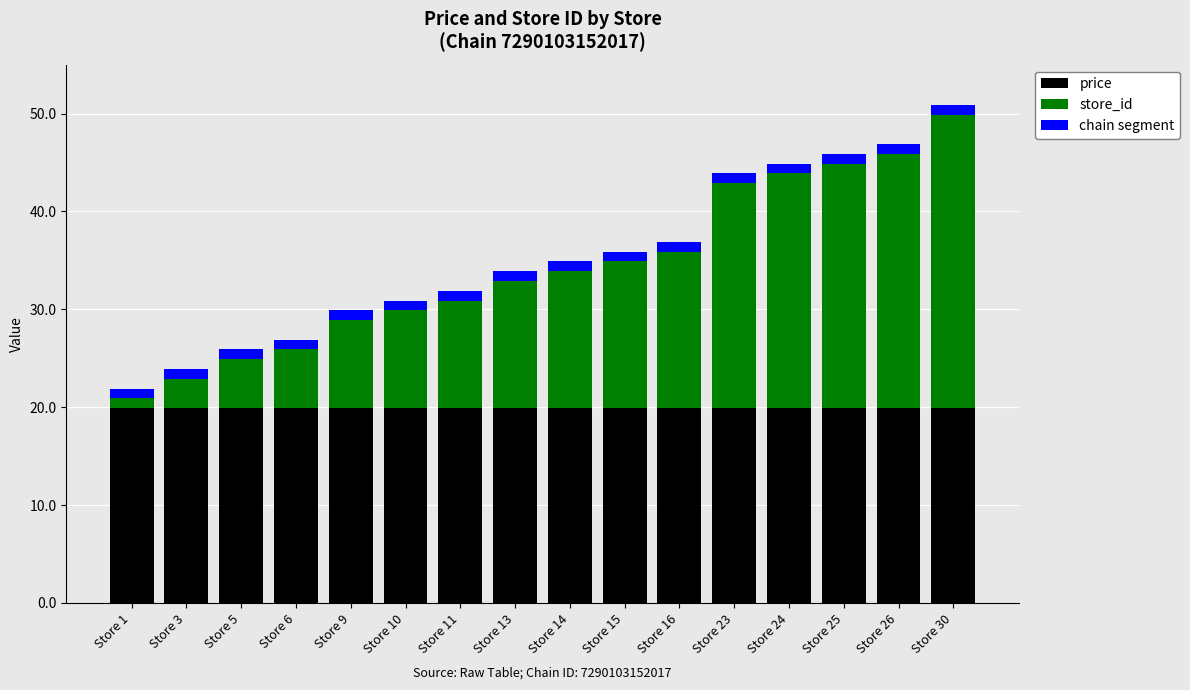

The value of price at Store 24 is 19.9. True or false?

True